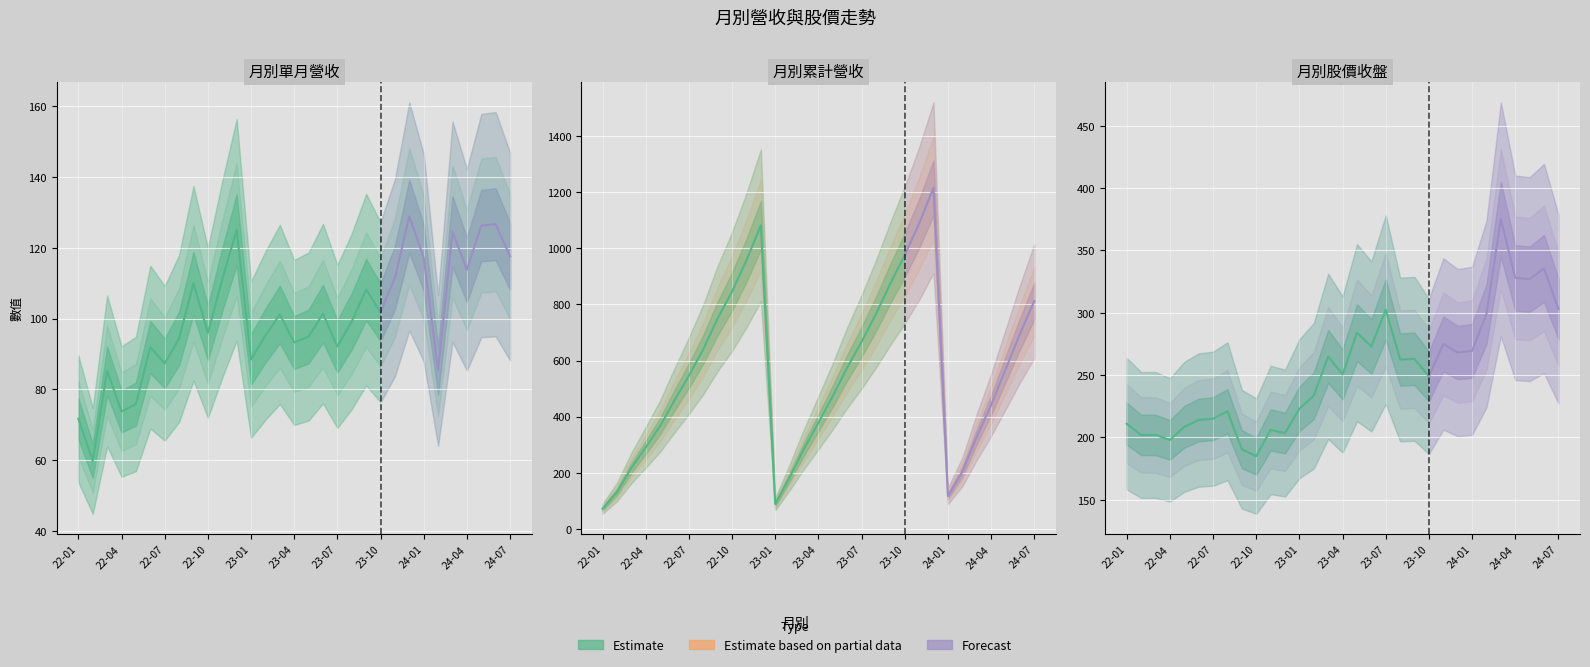

List the series in order of their peak value, lowest first.

單月營收(億), 股價收盤(元), 累計營收(億)